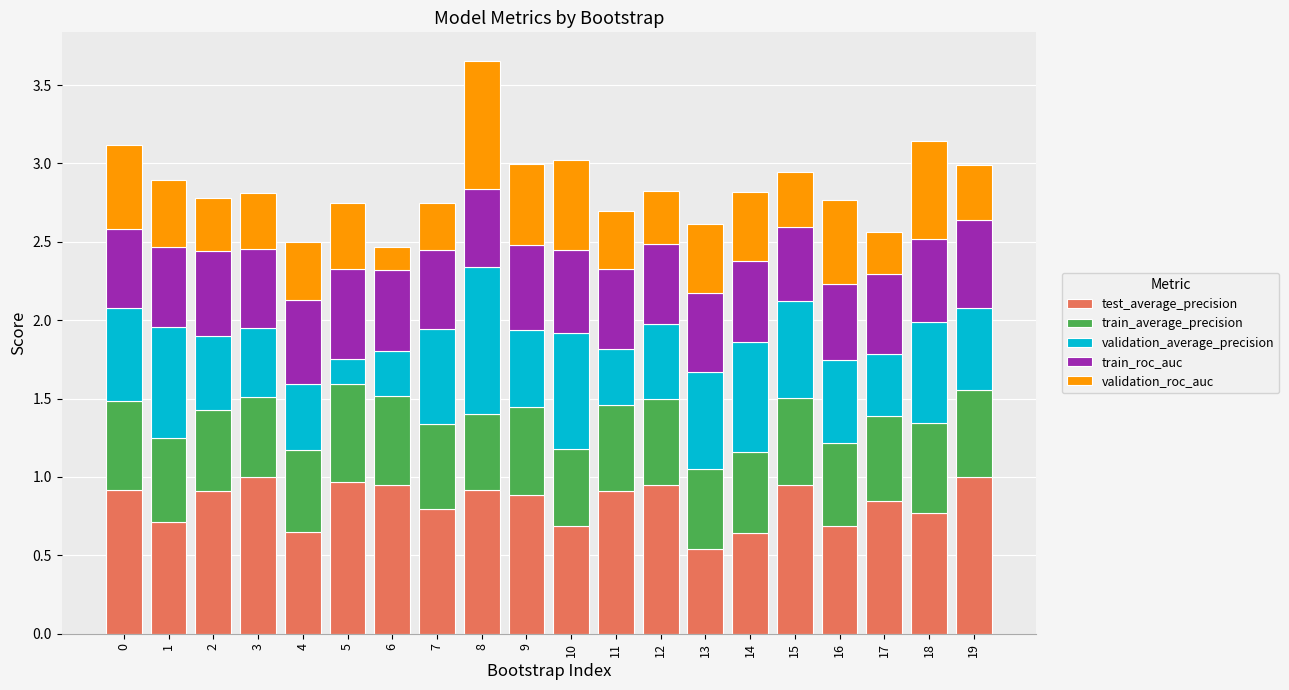

At which category is the sum across all series the highest?

8